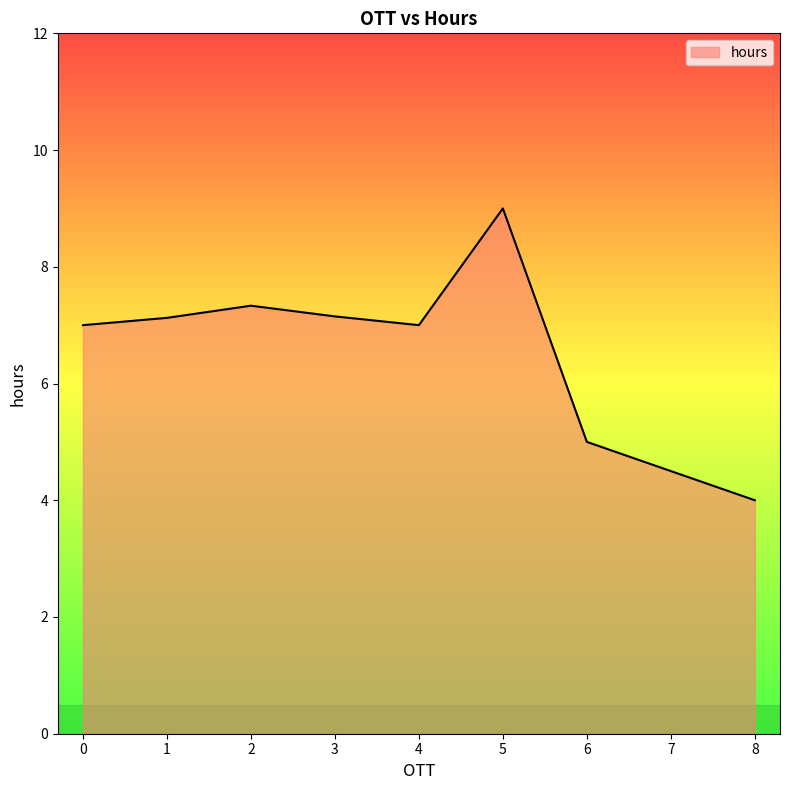

What is the smallest value displayed?

4.0